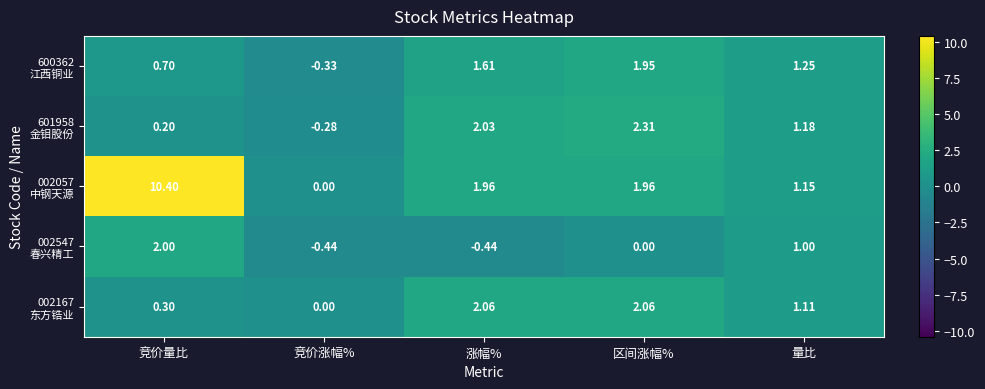

At which category is the sum across all series the highest?

竞价量比